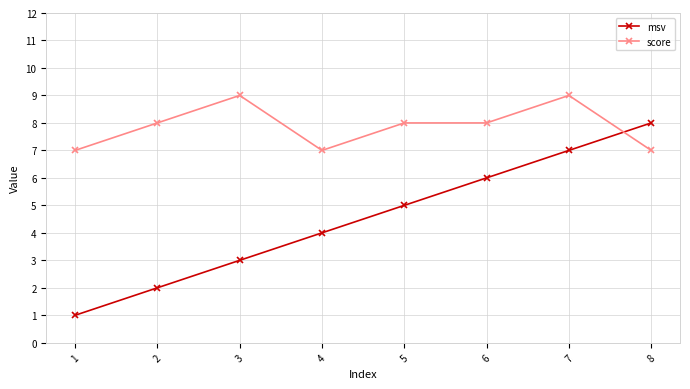

How many times do msv and score cross each other?

1